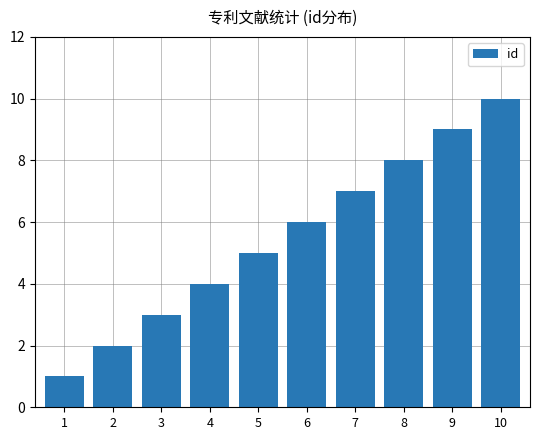

What is the value of the 7th bar from the left?

7